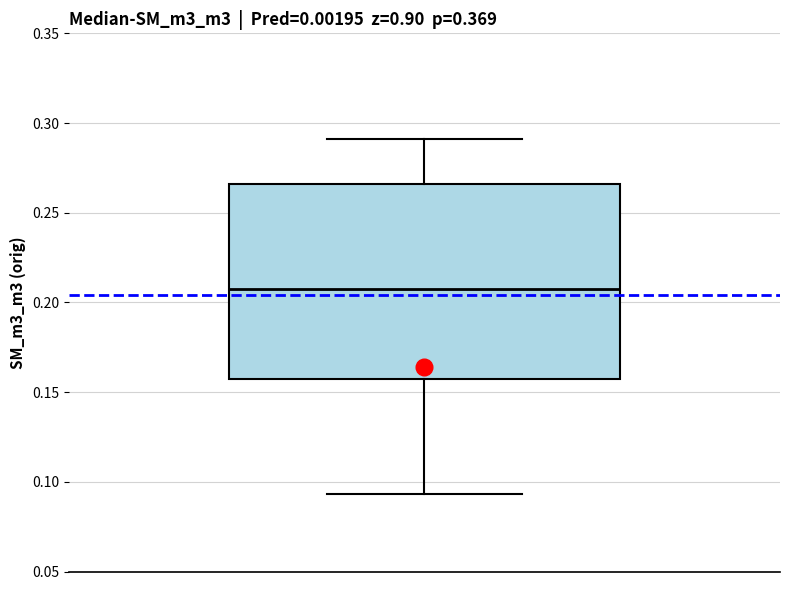

Where does the lower whisker of the box end on the y-axis? The values are not printed on the chart, so give them approximately, as read against the axis.

0.095